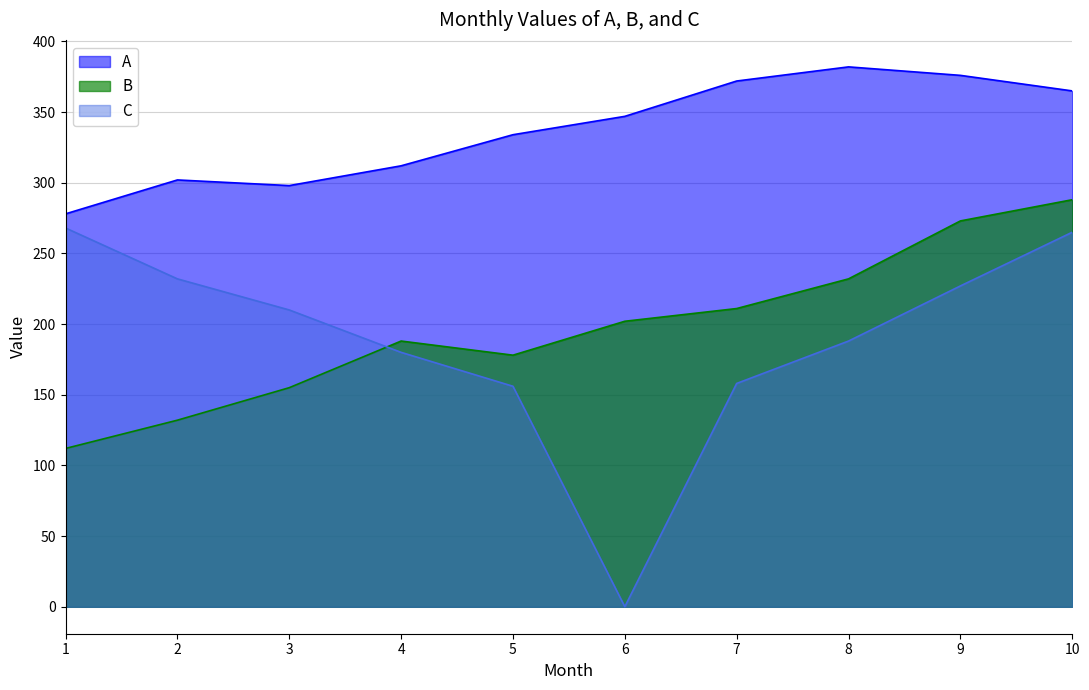

In A, how many points are lower than both neighbors (excluding endpoints)?

1